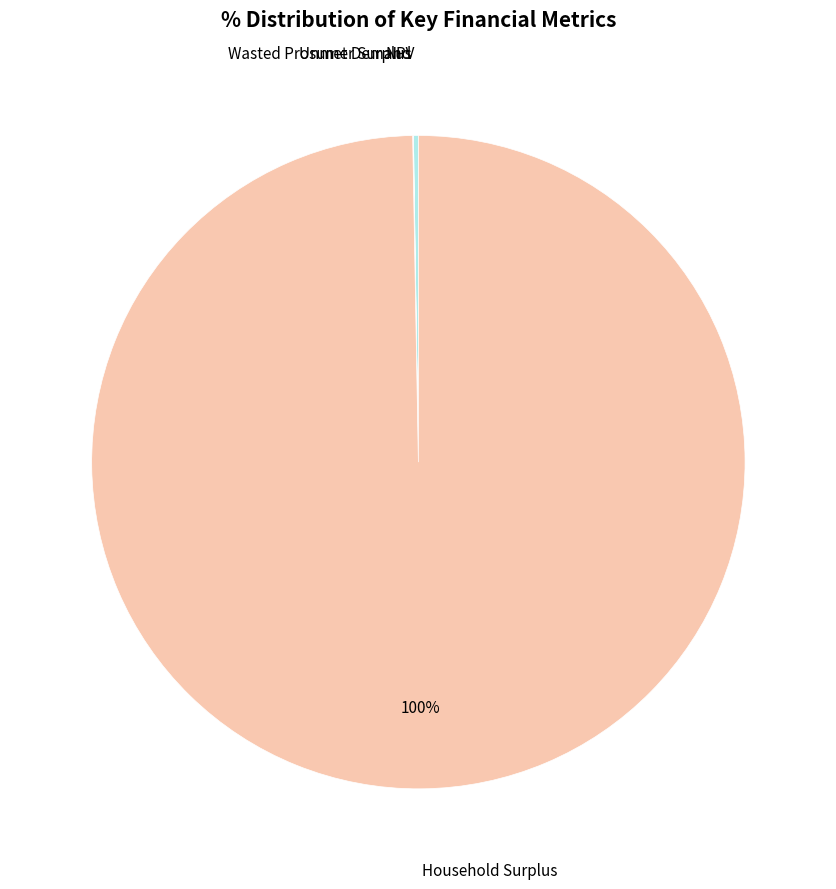

To the nearest percent, what is the difference between the largest and smallest slice percentages?

100%